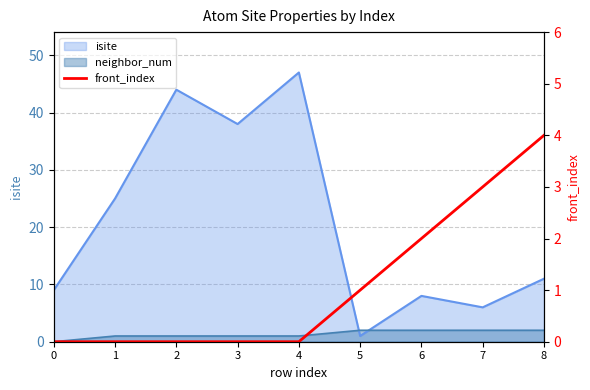

Does the chart display data point markers on the line(s)?

No